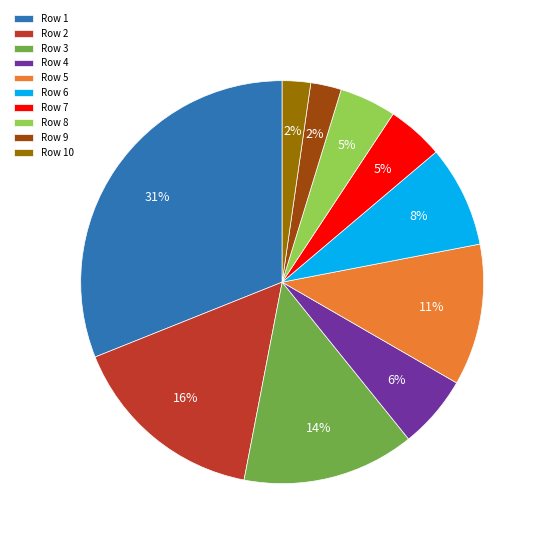

True or false: Row 4 accounts for 1% of the total.

False